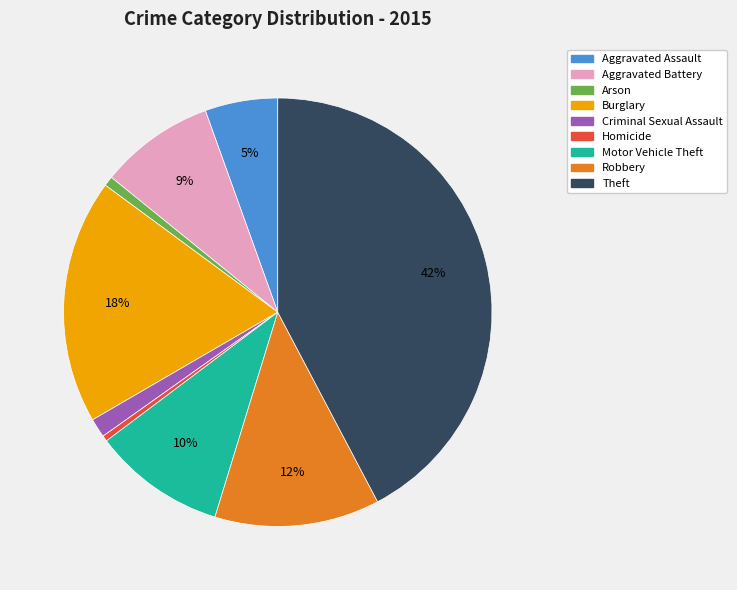

Which category has the biggest portion of the pie?

Theft